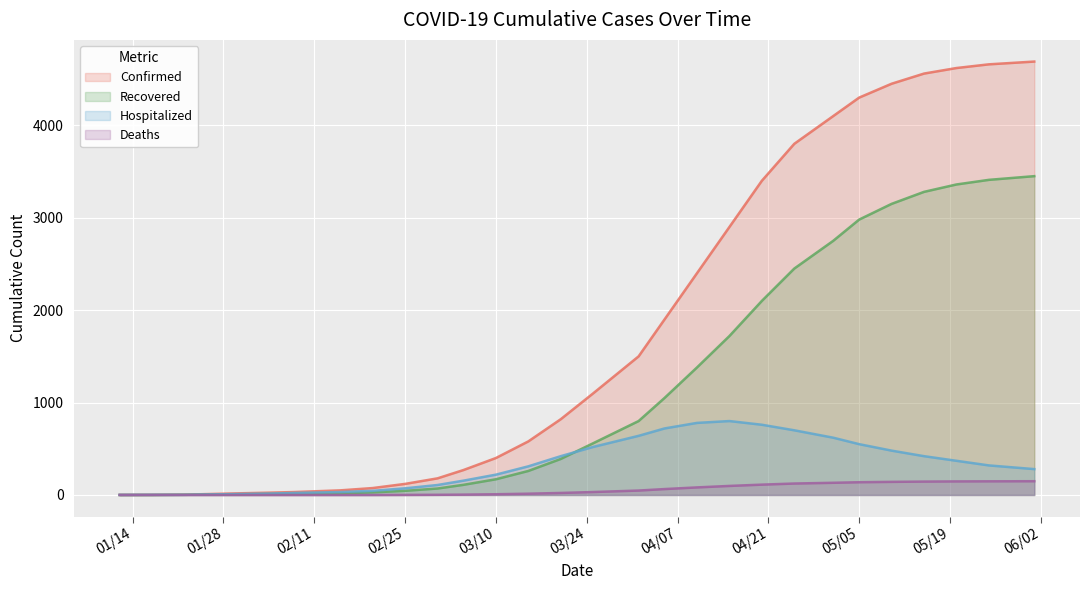

Where does the Confirmed series first go above 820?

03/25/2020